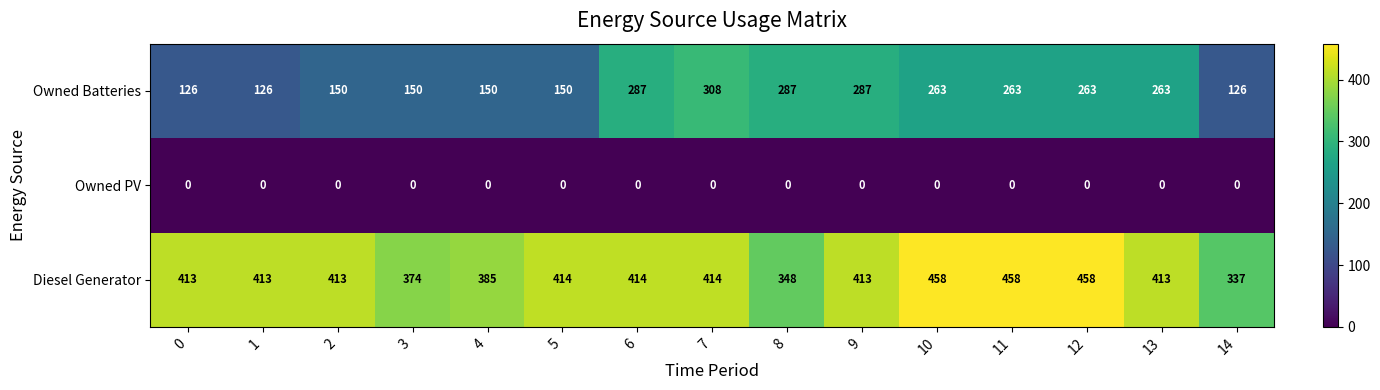

Which series has the largest total across all categories?

Diesel Generator